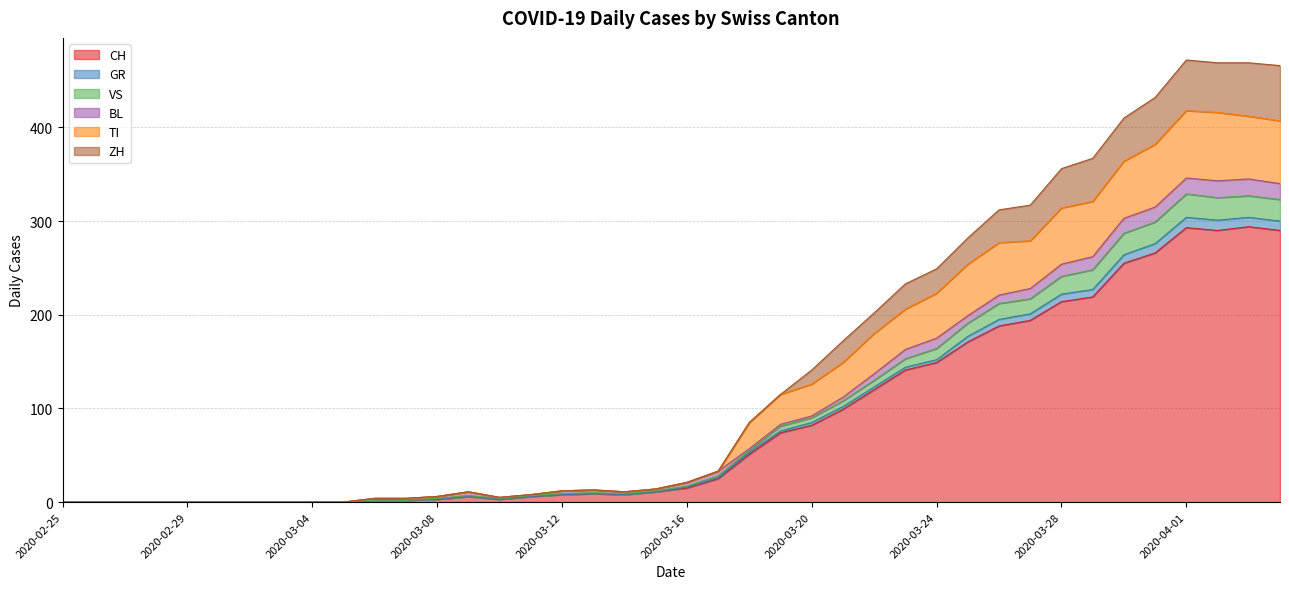

What are all the series names shown in the legend?

CH, GR, VS, BL, TI, ZH